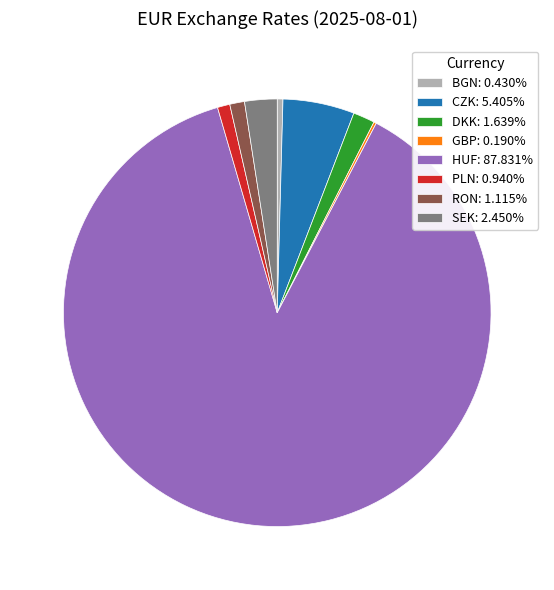

What is the ratio of the value at SEK: 2.450% to the value at PLN: 0.940%?

2.6